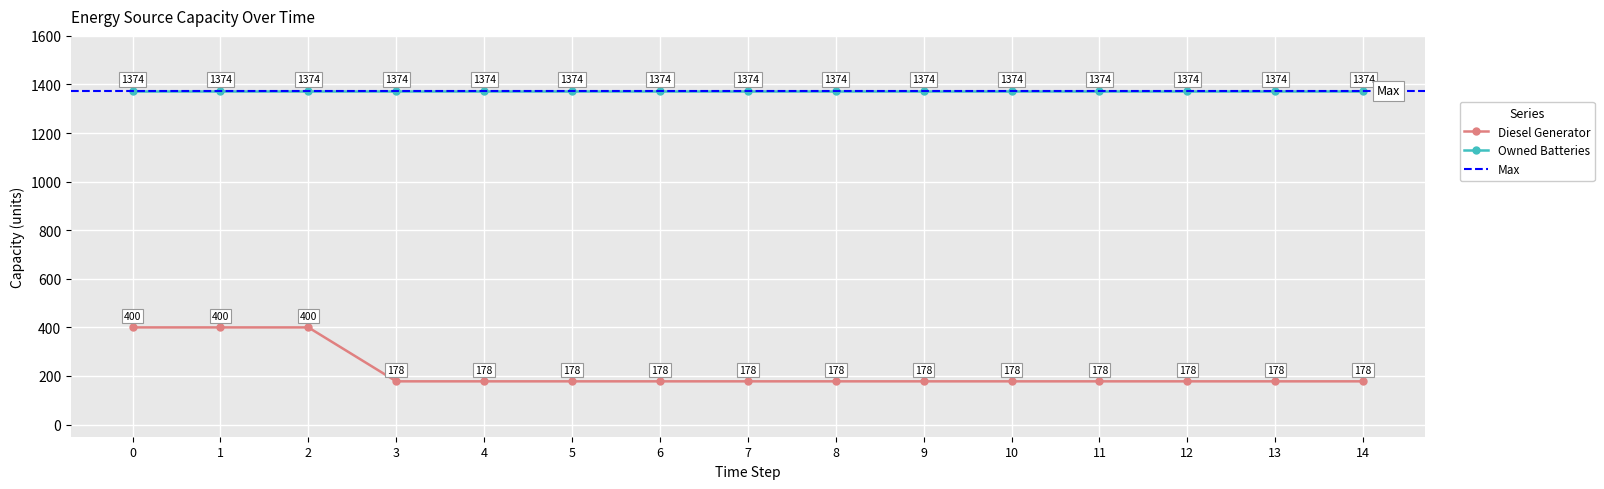

Reading left to right, transcribe all the data shown in this chart.

0=400	1=400	2=400	3=178	4=178	5=178	6=178	7=178	8=178	9=178	10=178	11=178	12=178	13=178	14=178